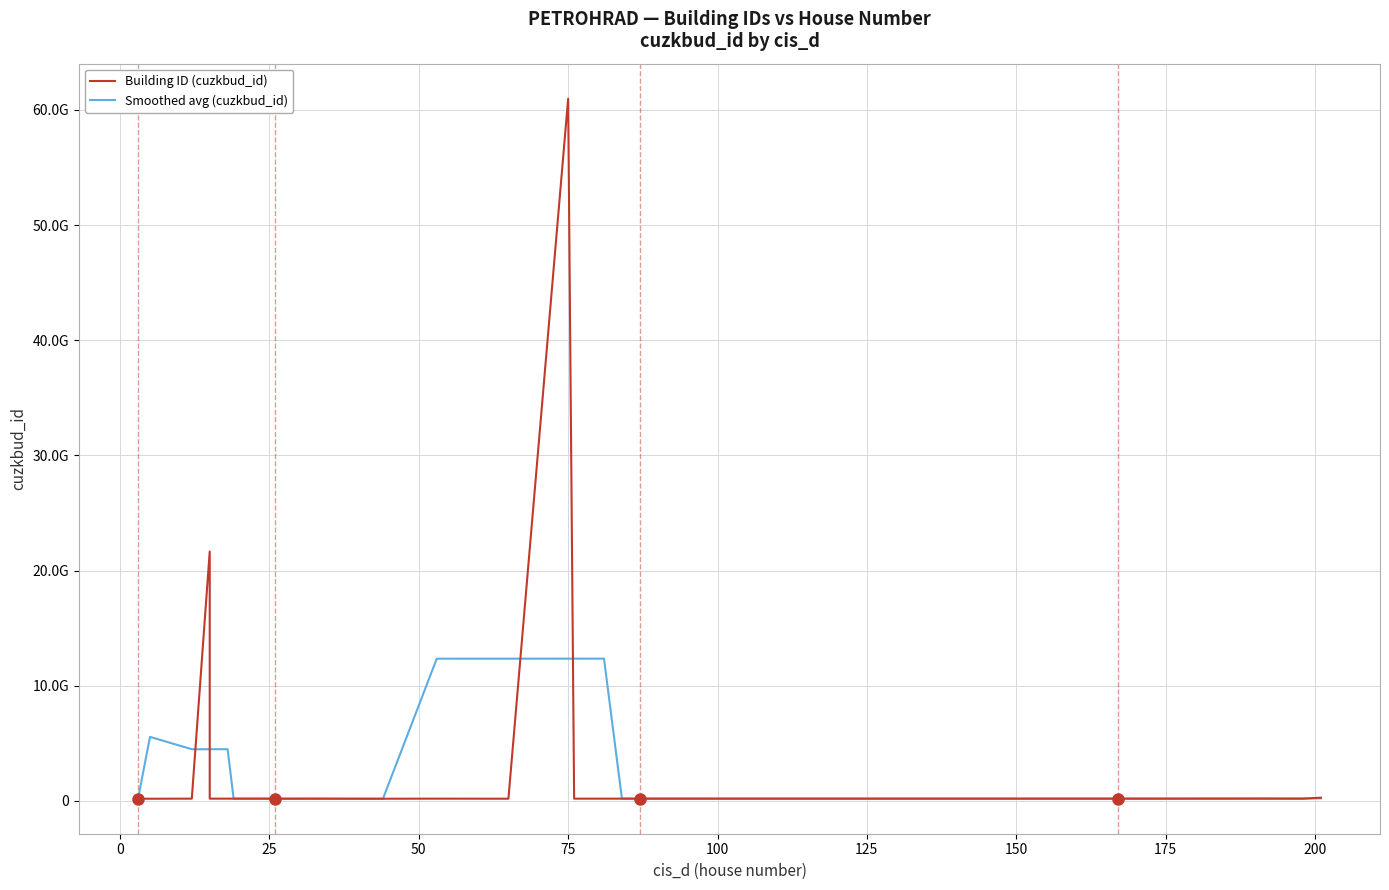

How many data points in Smoothed avg (cuzkbud_id) are less than 199873533?

20